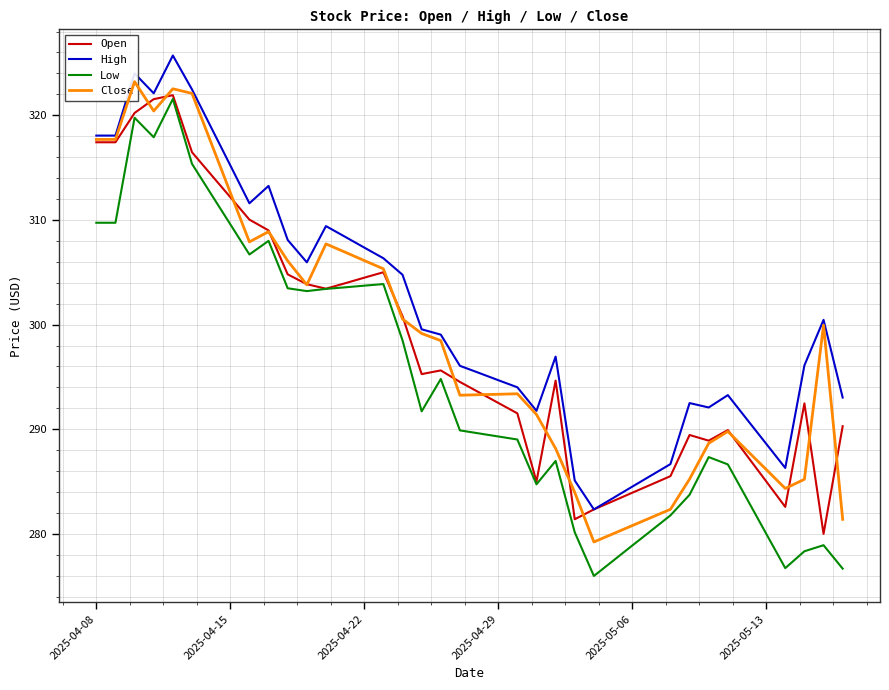

What is the difference between the second highest and second lowest values in the High series?

40.6